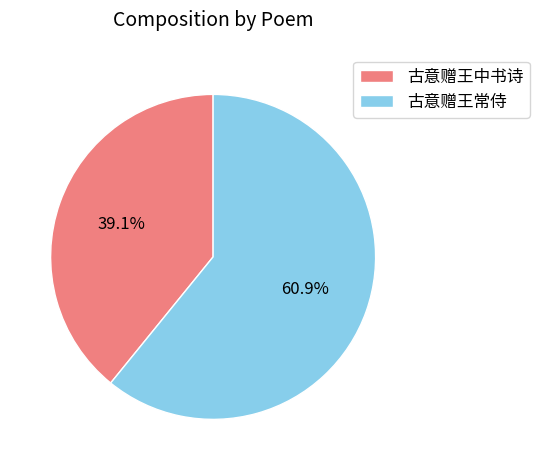

To the nearest percent, what is the difference between the 古意赠王常侍 and 古意赠王中书诗 slice percentages?

22%